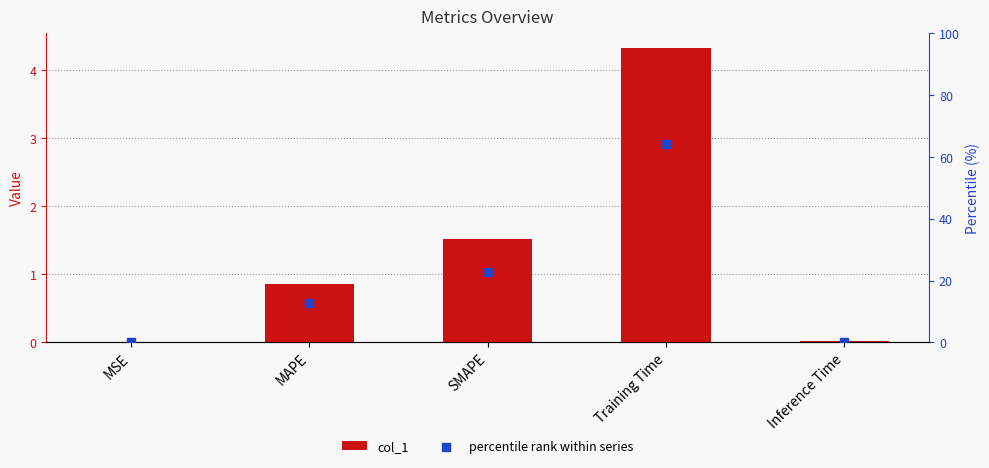

What are all the series names shown in the legend?

col_1, percentile rank within series